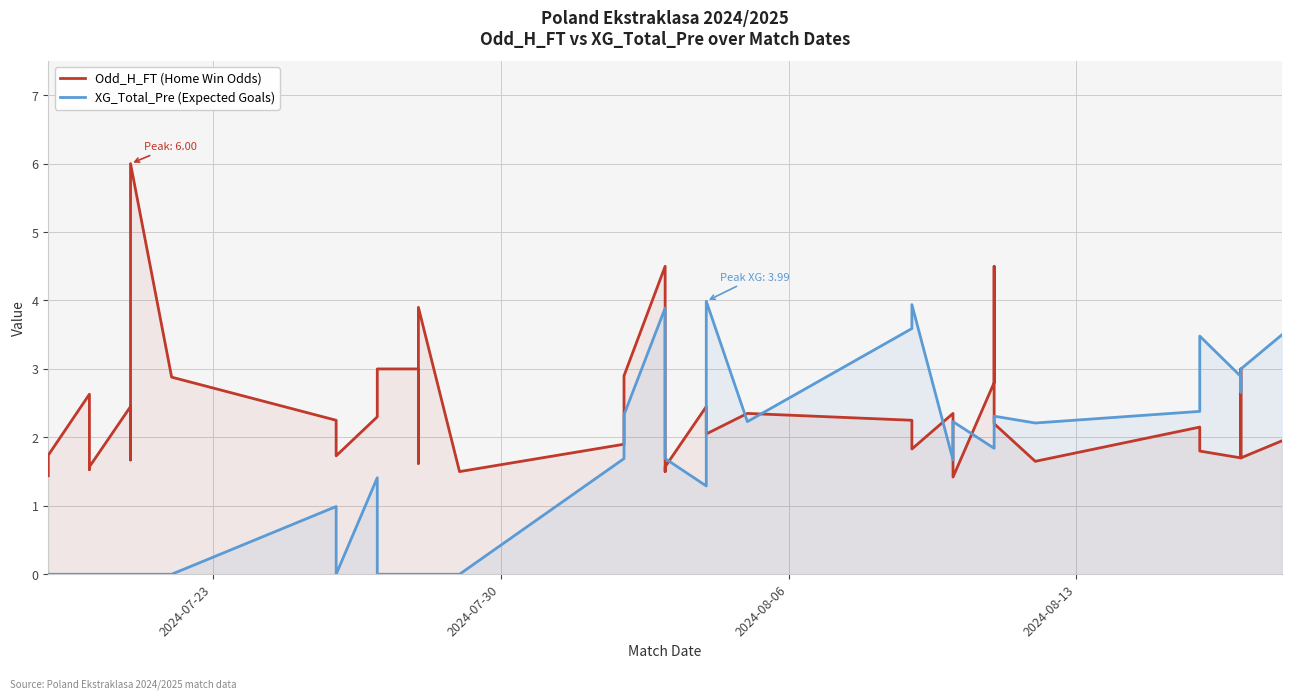

True or false: Odd_H_FT (Home Win Odds) has a value of 1.4 at 28.

False